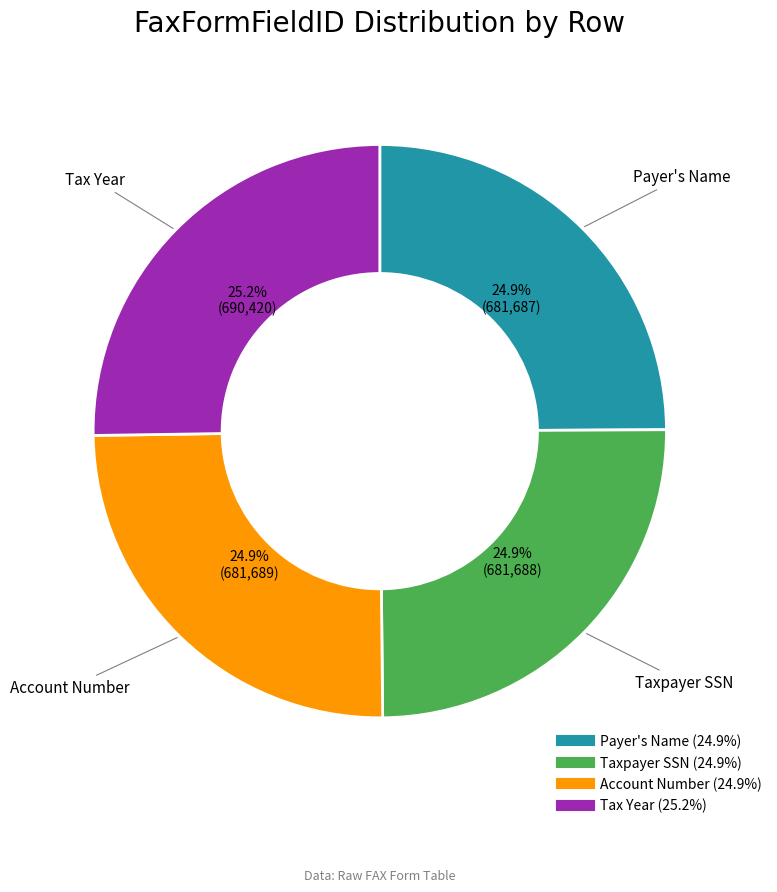

Does any single category account for the majority?

No